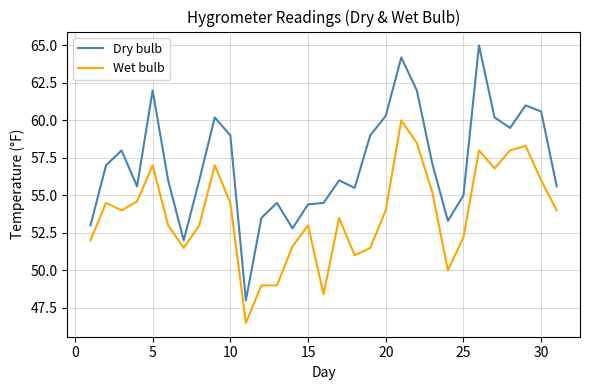

Which series has the widest spread of values?

Dry bulb